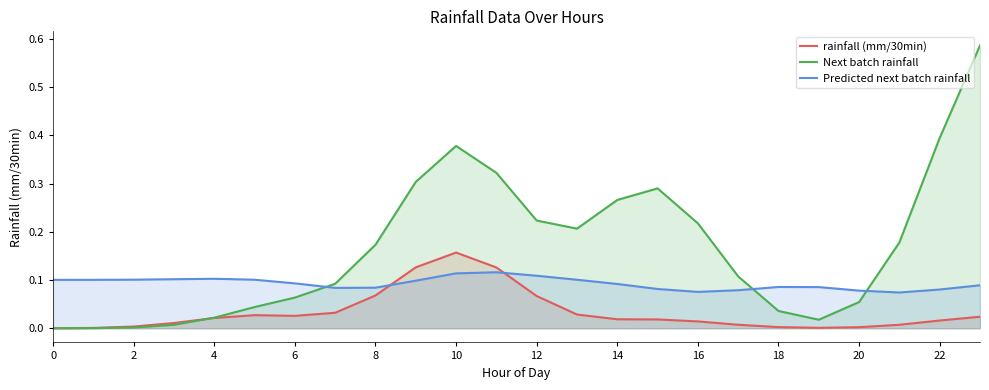

The Next batch rainfall series shows 0.4 at 14. True or false?

False